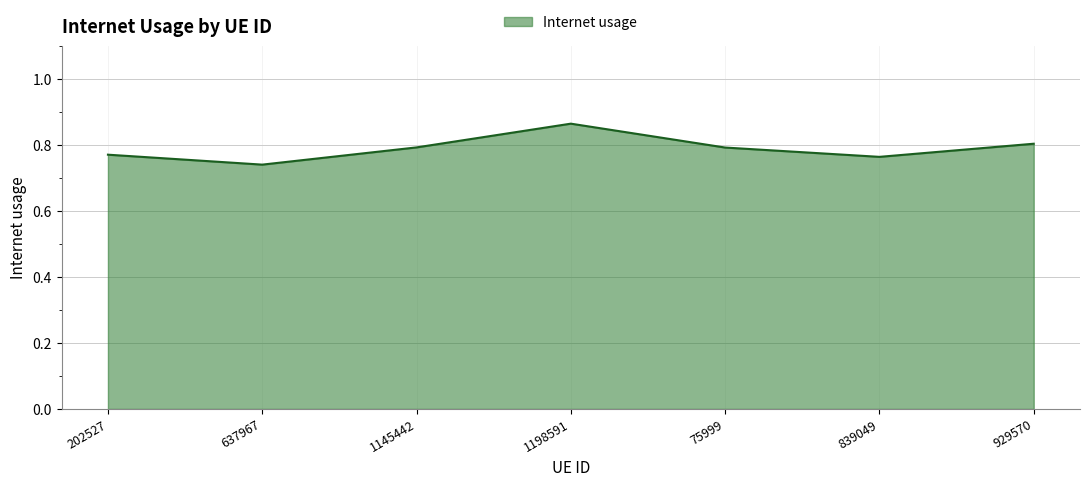

What is the sum of all values?

5.5